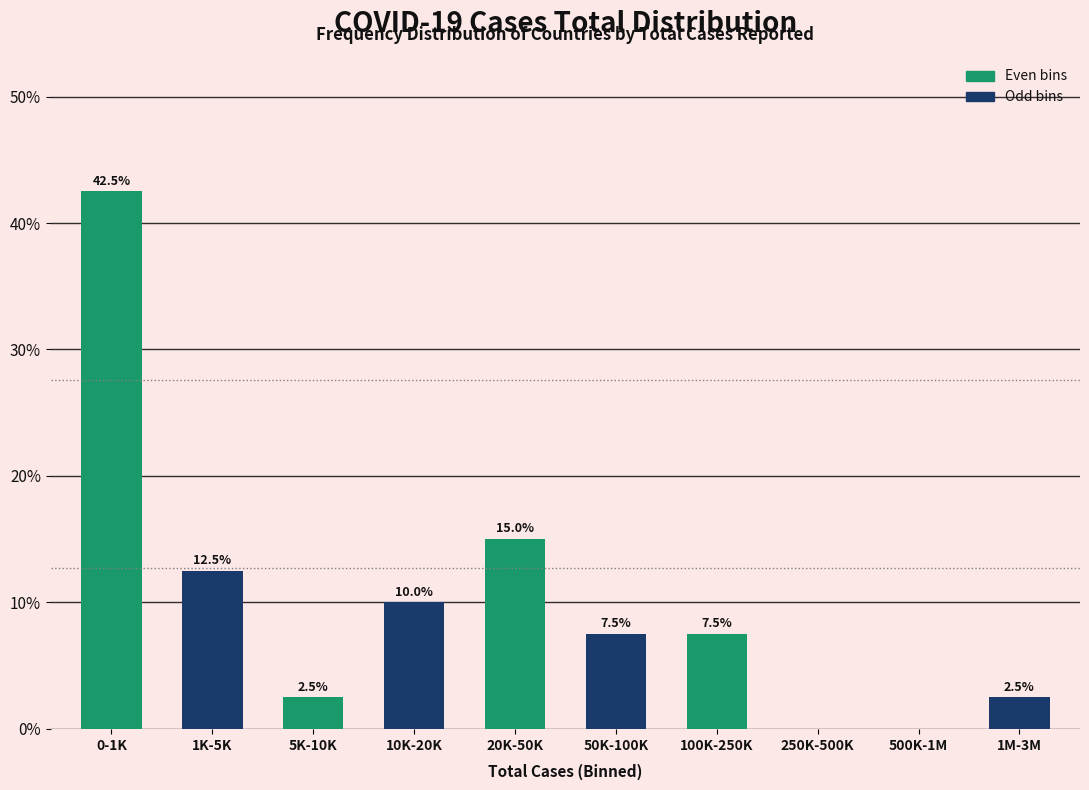

Reading left to right, list all the values displayed in this chart.

0-1K=42.5	1K-5K=12.5	5K-10K=2.5	10K-20K=10.0	20K-50K=15.0	50K-100K=7.5	100K-250K=7.5	250K-500K=0.0	500K-1M=0.0	1M-3M=2.5